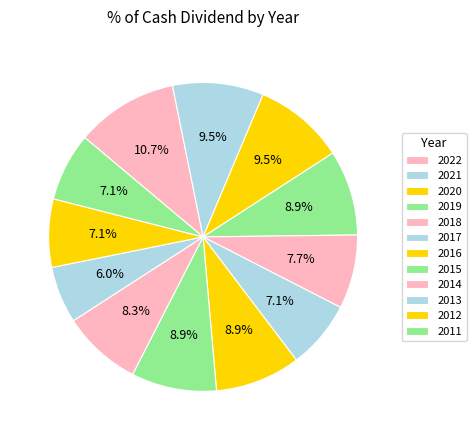

To the nearest percent, what is the combined percentage of 2011 and 2018?

15%